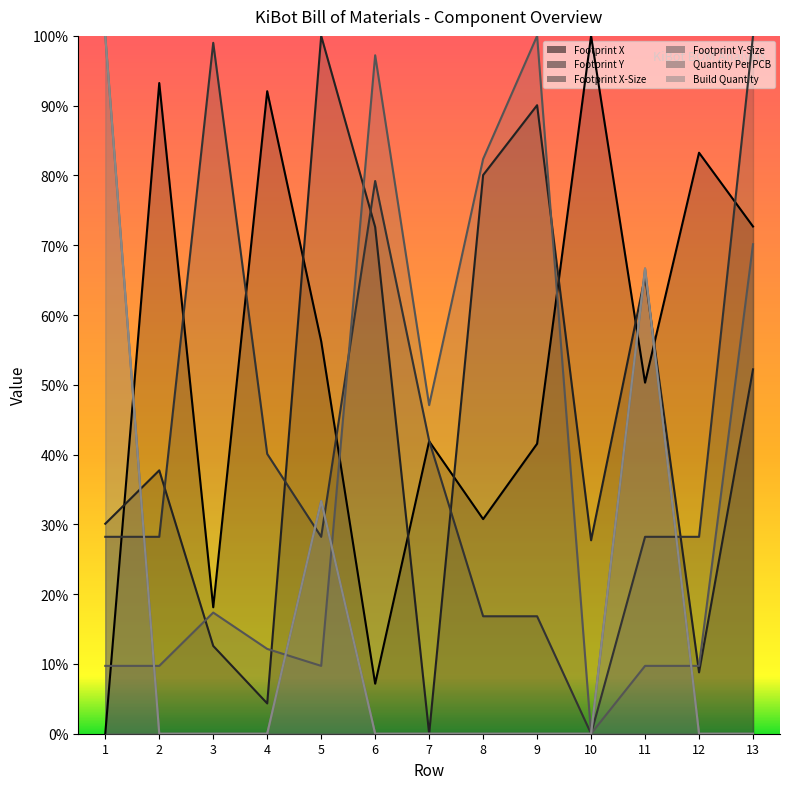

Which series ends up on top after the final intersection of Footprint X and Footprint X-Size?

Footprint X-Size